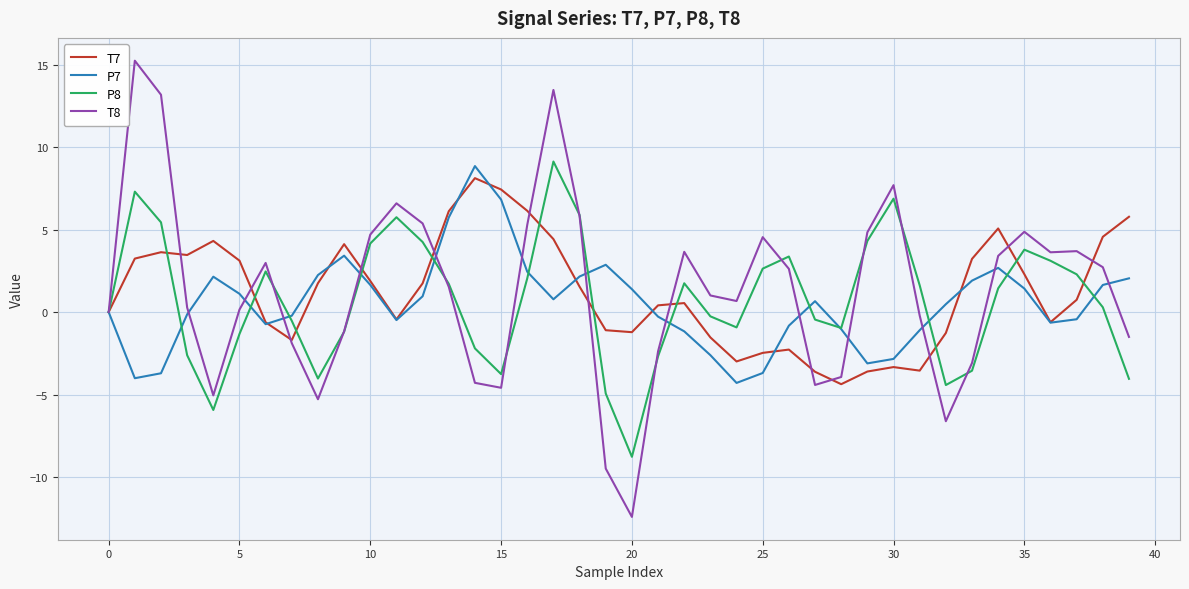

What is the lowest value of the T8 series?

-12.4